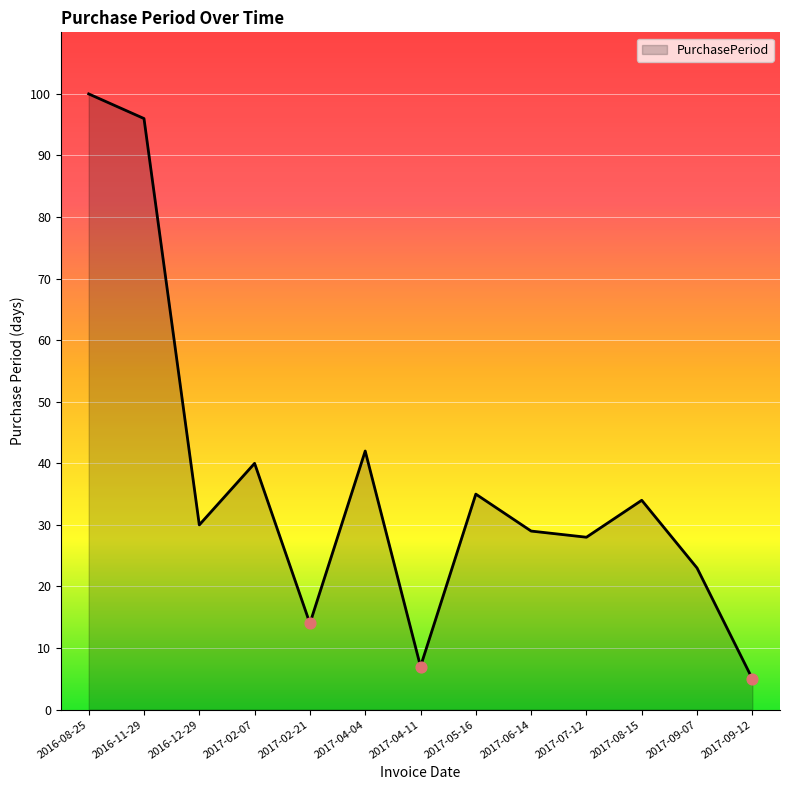

What is the change in value from 2017-05-16 to 2017-06-14?

-6